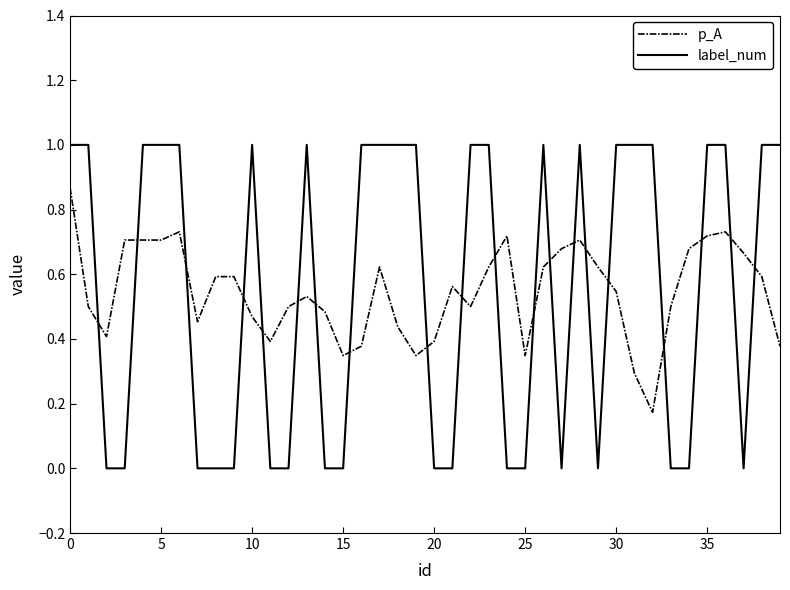

Rank the series by their maximum value, from highest to lowest.

label_num, p_A